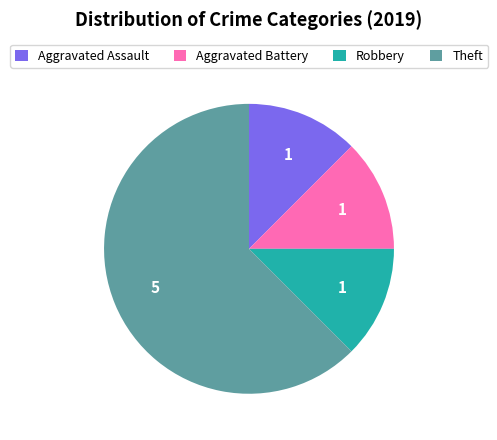

Is it true that Robbery is 20% of the pie?

False